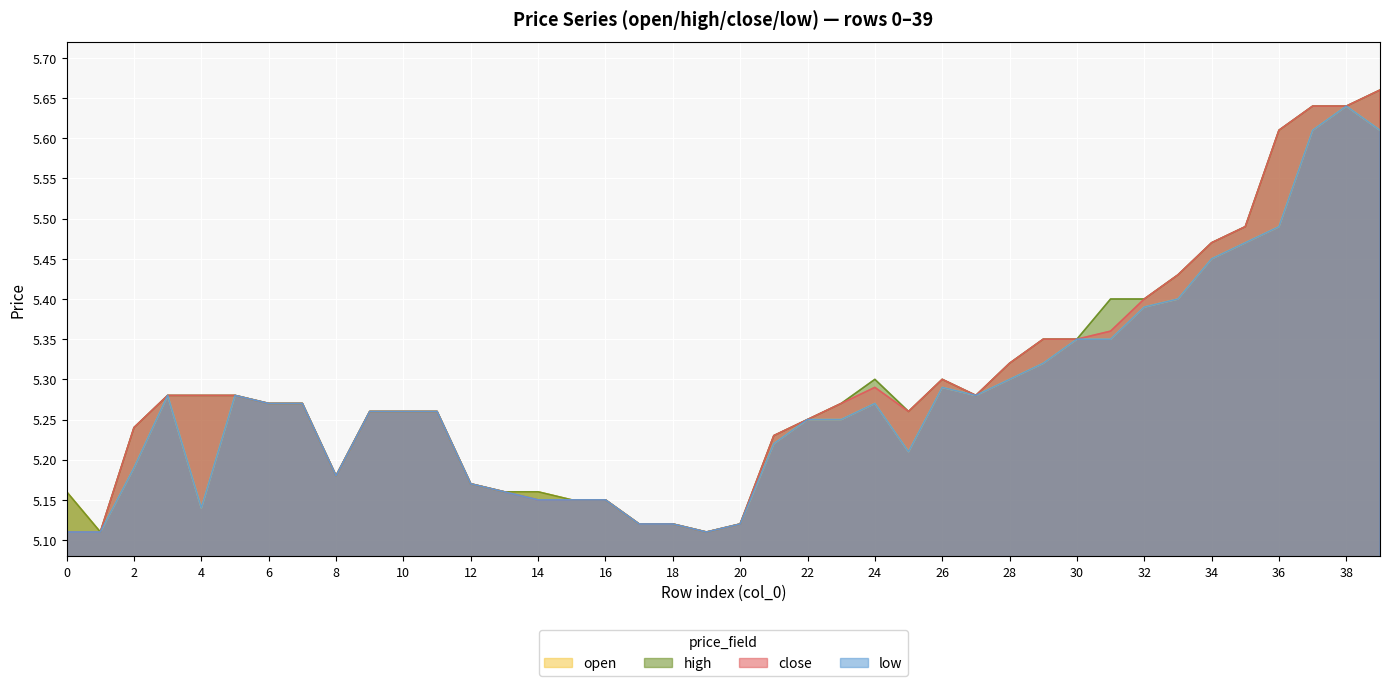

How many lines are shown in the chart?

4